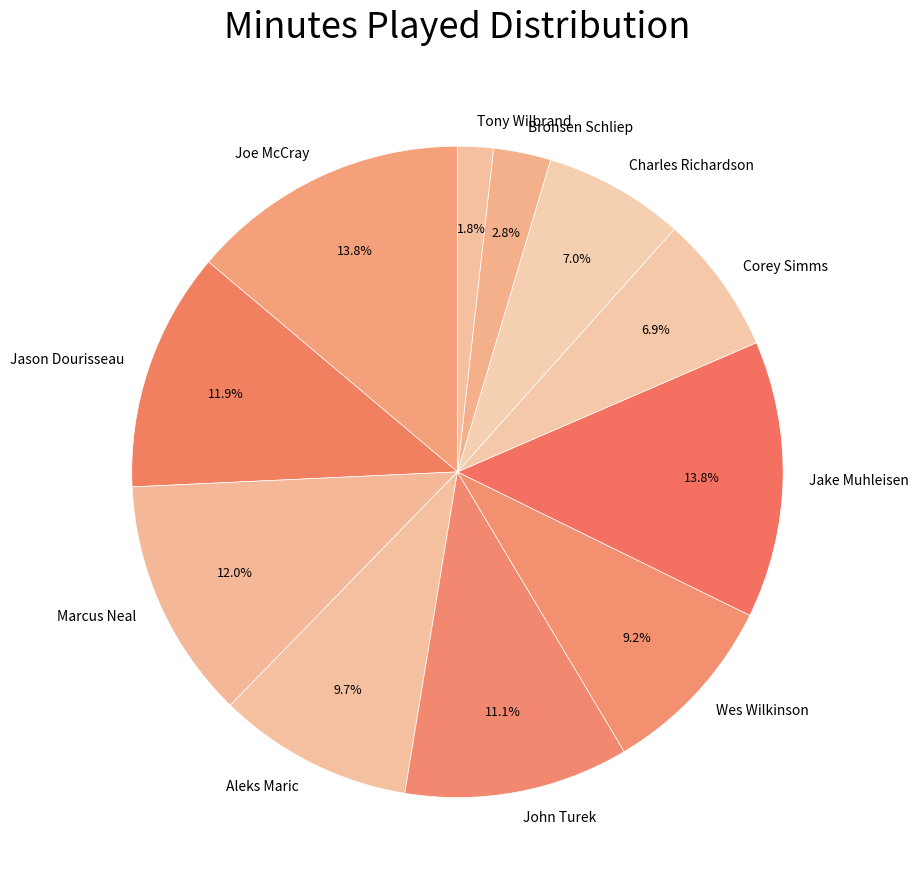

Which has a higher value, Charles Richardson or Wes Wilkinson?

Wes Wilkinson